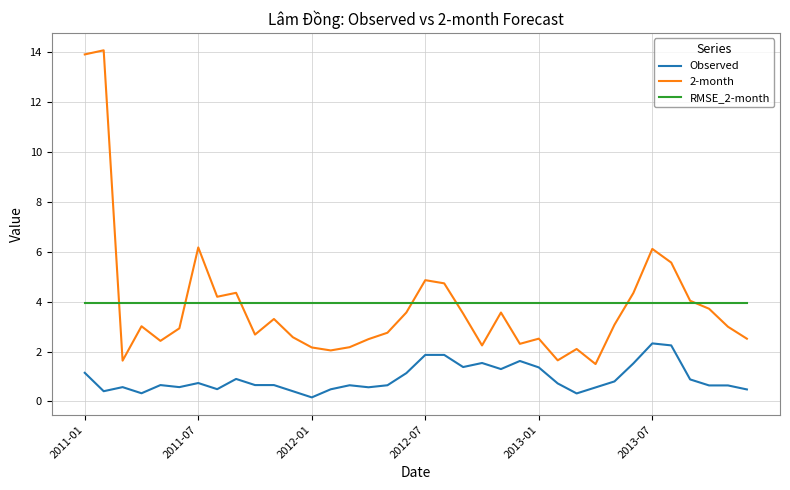

True or false: 2-month and Observed intersect in this chart.

False